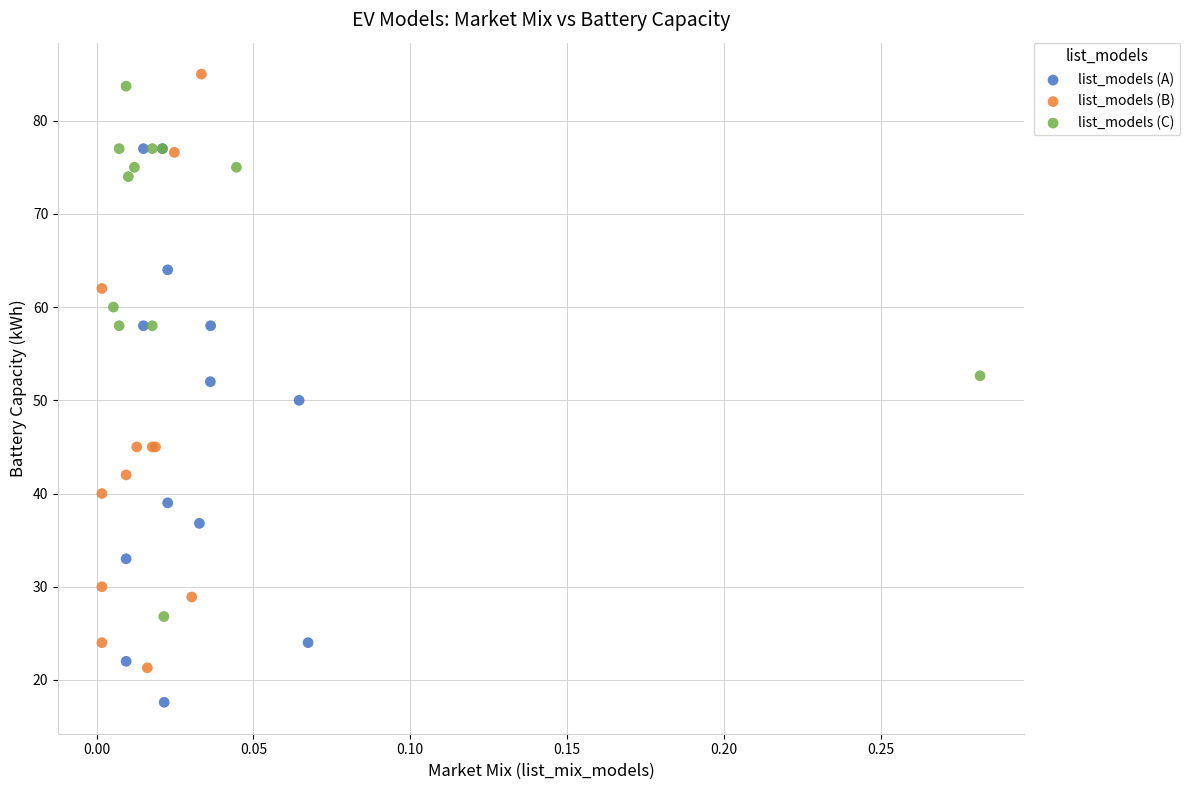

Which series reaches the minimum Y coordinate?

list_models (A)